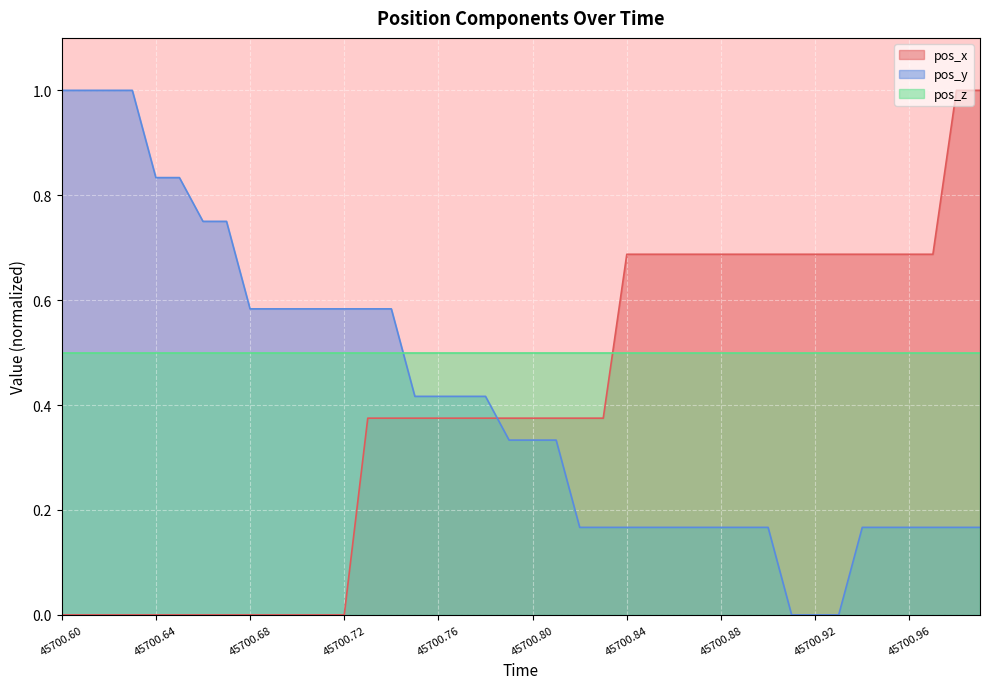

How many values in pos_y are above zero?

37